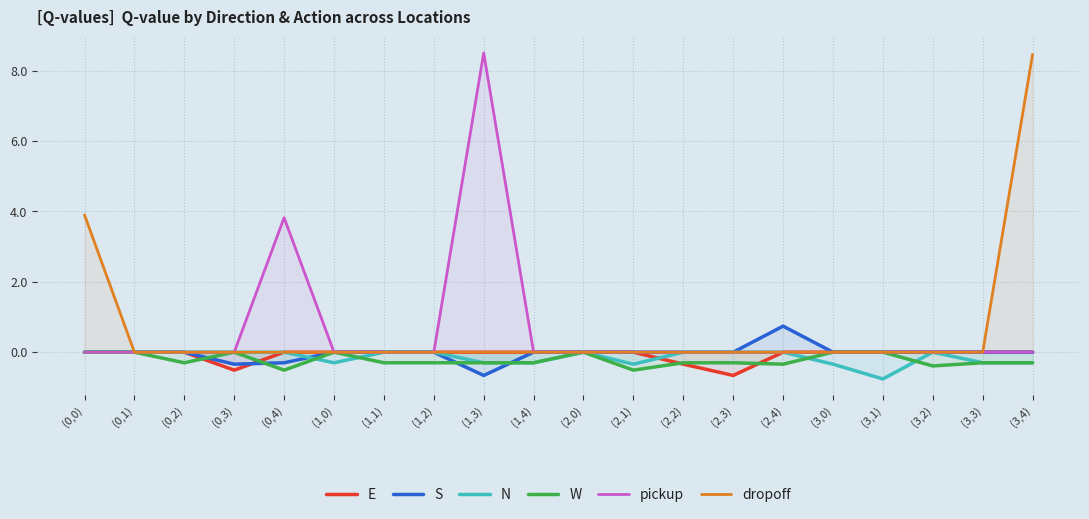

Which has a higher value, (3,2) or (0,1)?

(3,2)